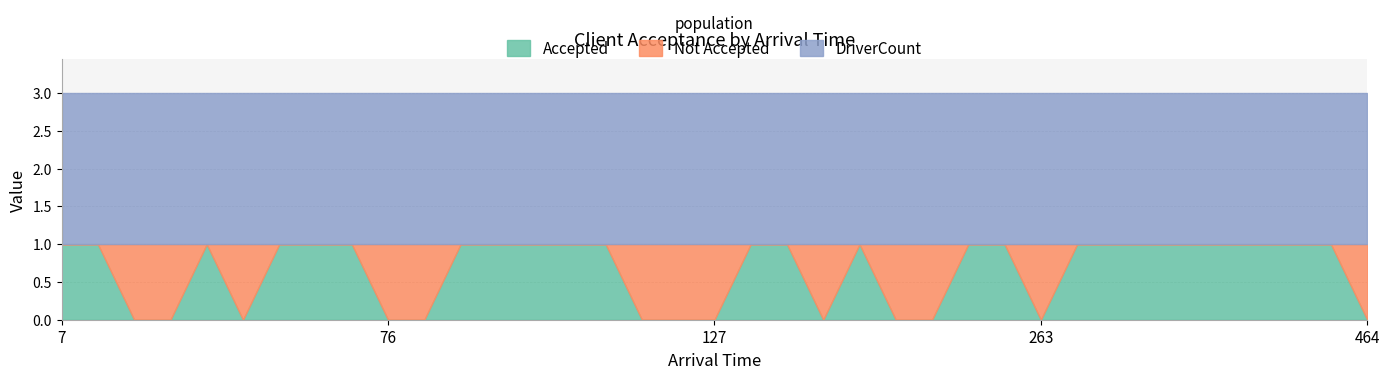

How many Not Accepted values are between 0 and 1?

37